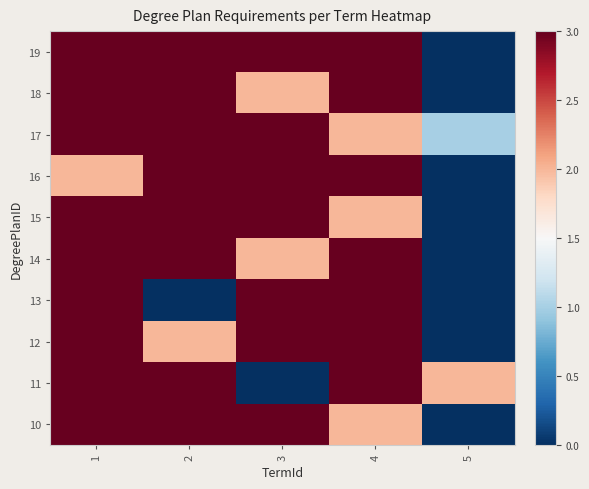

Rank the series at 1 from lowest to highest value.

16, 10, 11, 12, 13, 14, 15, 17, 18, 19